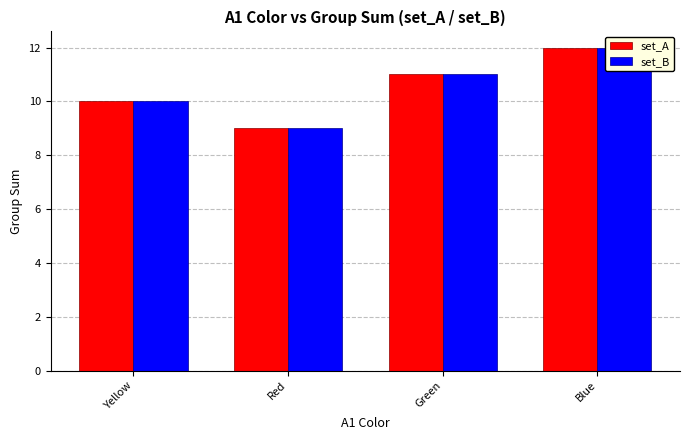

Does the chart contain stacked bars?

No